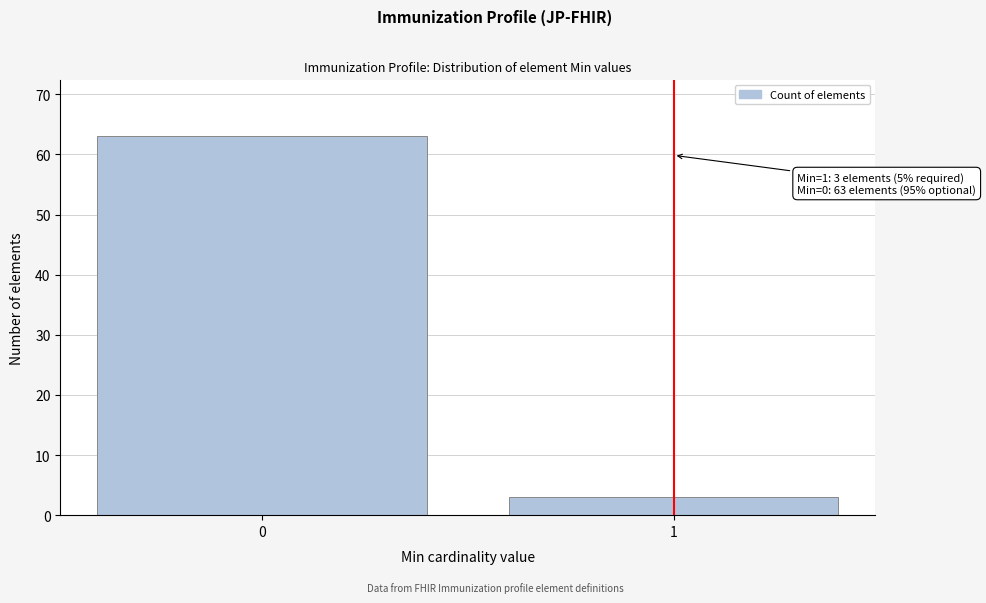

Reading left to right, list all the values displayed in this chart.

0=63	1=3